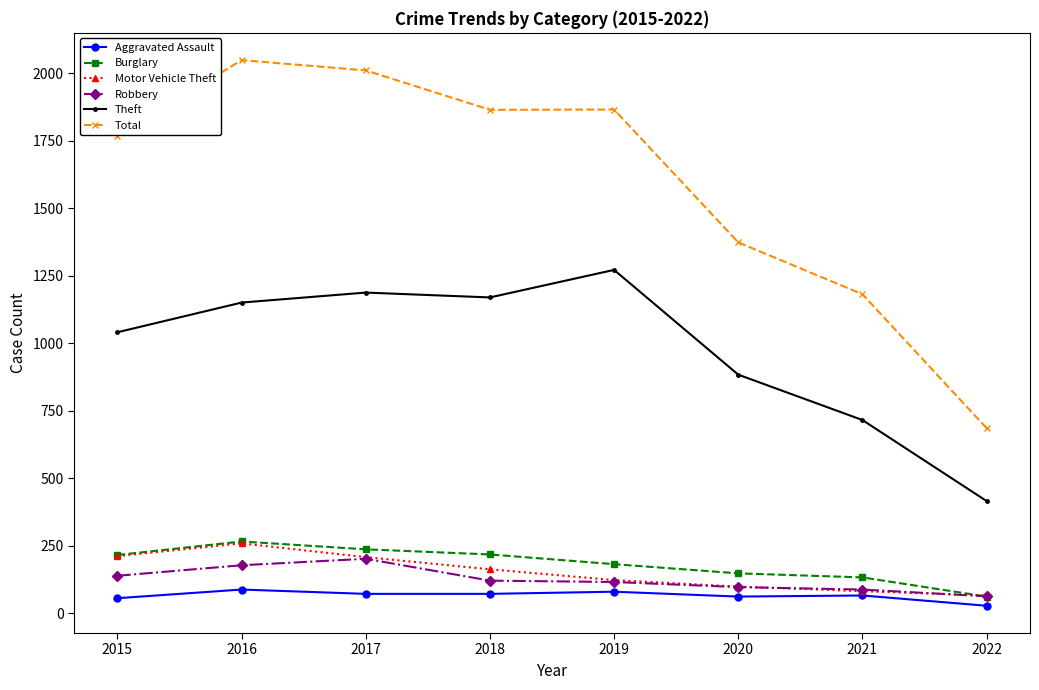

Where is the first local maximum for Motor Vehicle Theft?

2016